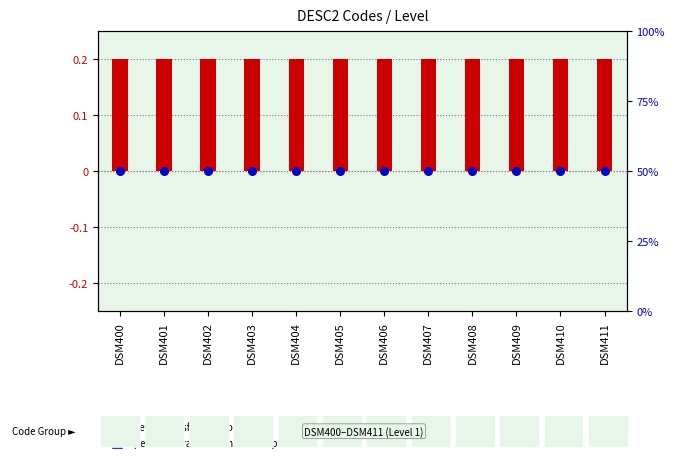

At how many categories does at least one series exceed 17?

12